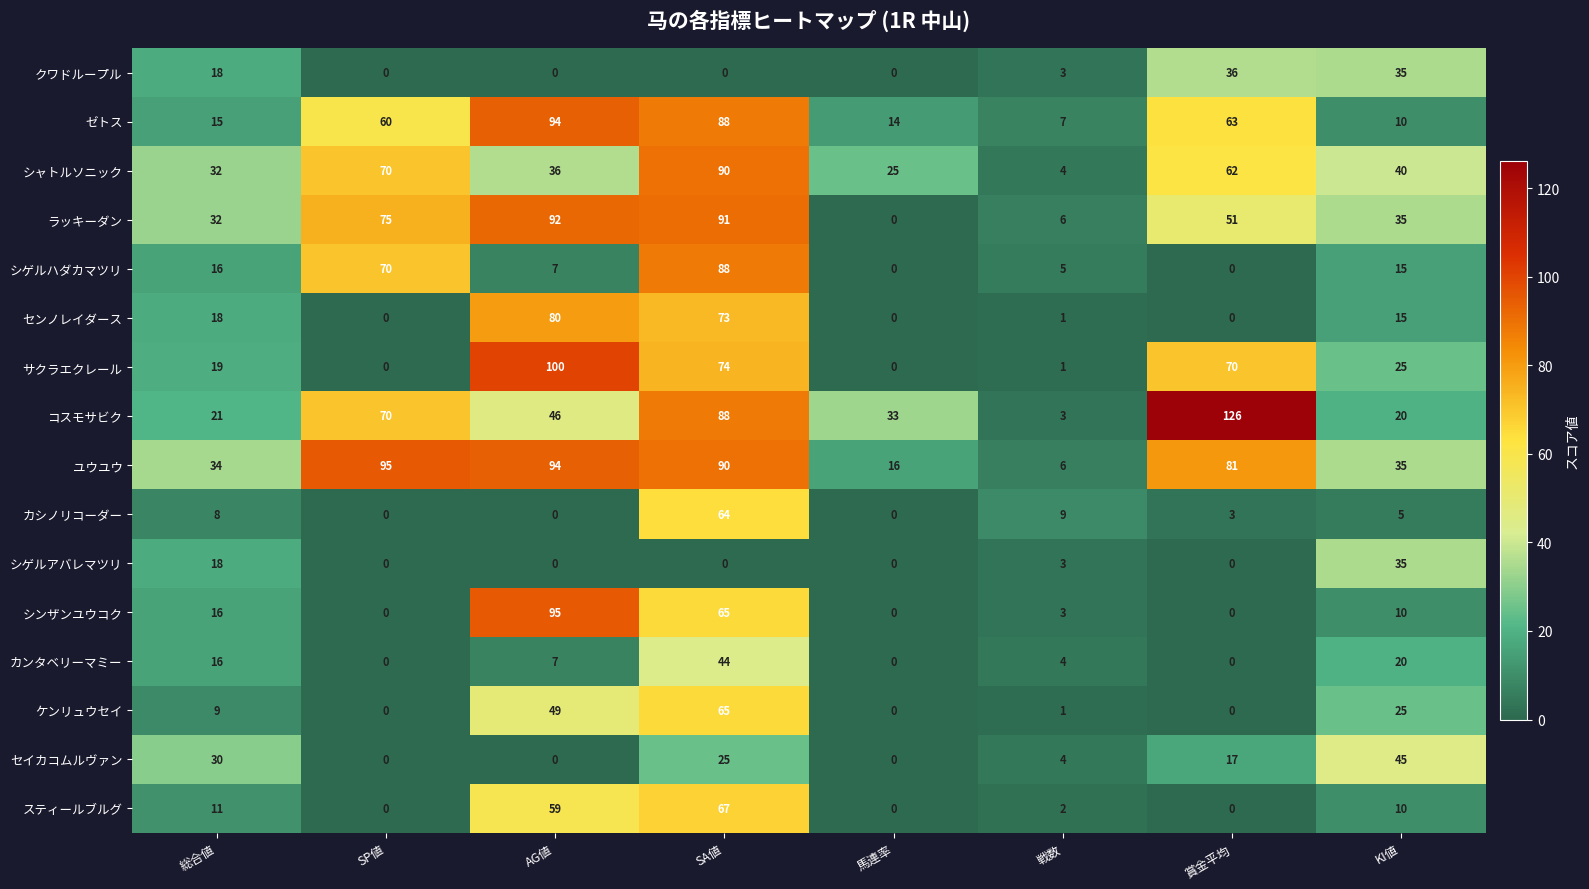

What is the difference between the highest and lowest values at KI値?

40